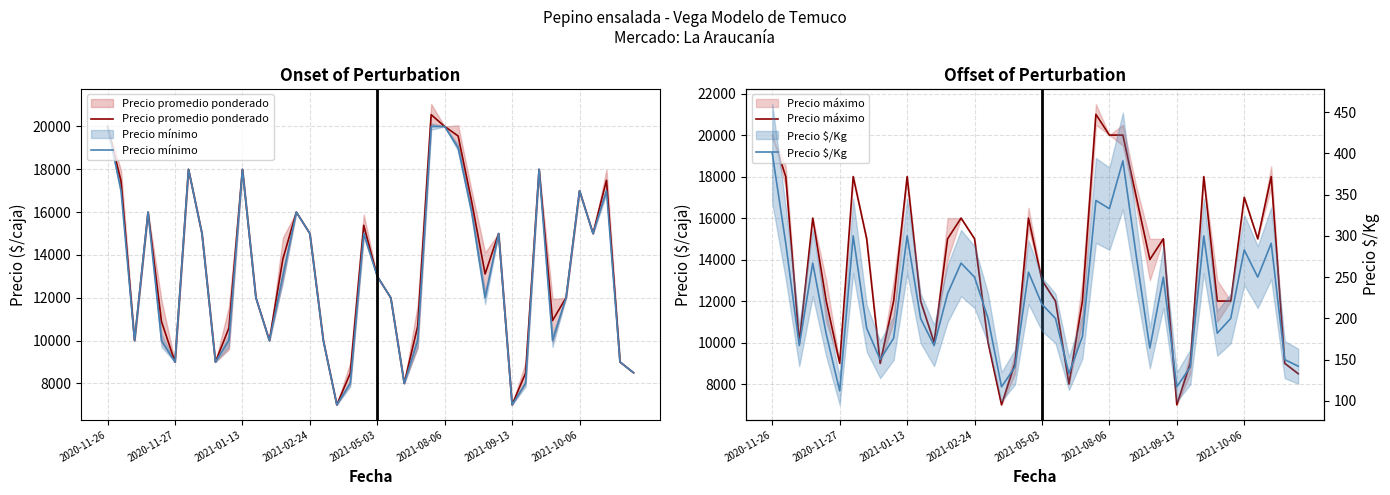

Between 26 and 28, which series saw the biggest shift?

Precio mínimo